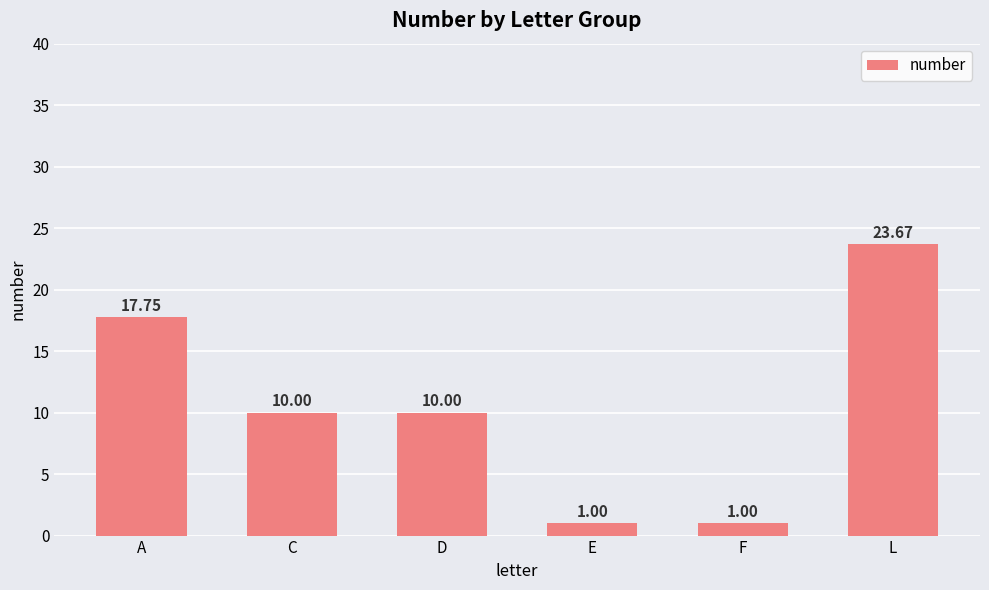

What is the approximate value at L?

23.7